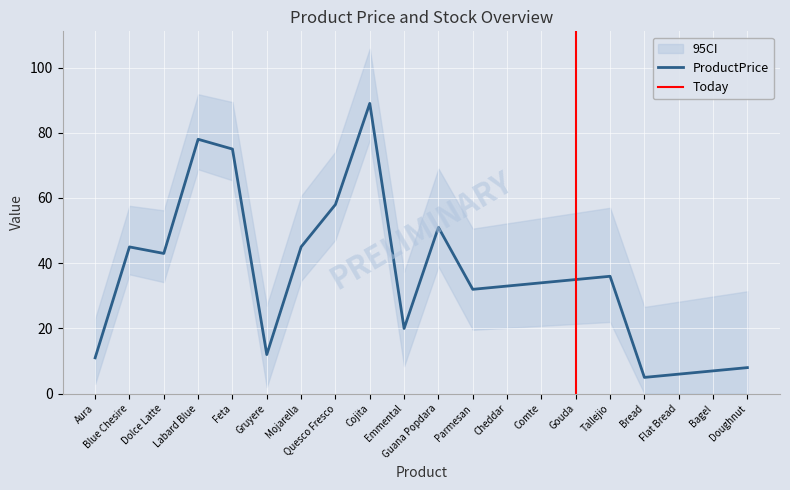

Reading left to right, transcribe all the data shown in this chart.

11	45	43	78	75	12	45	58	89	20	51	32	33	34	35	36	5	6	7	8